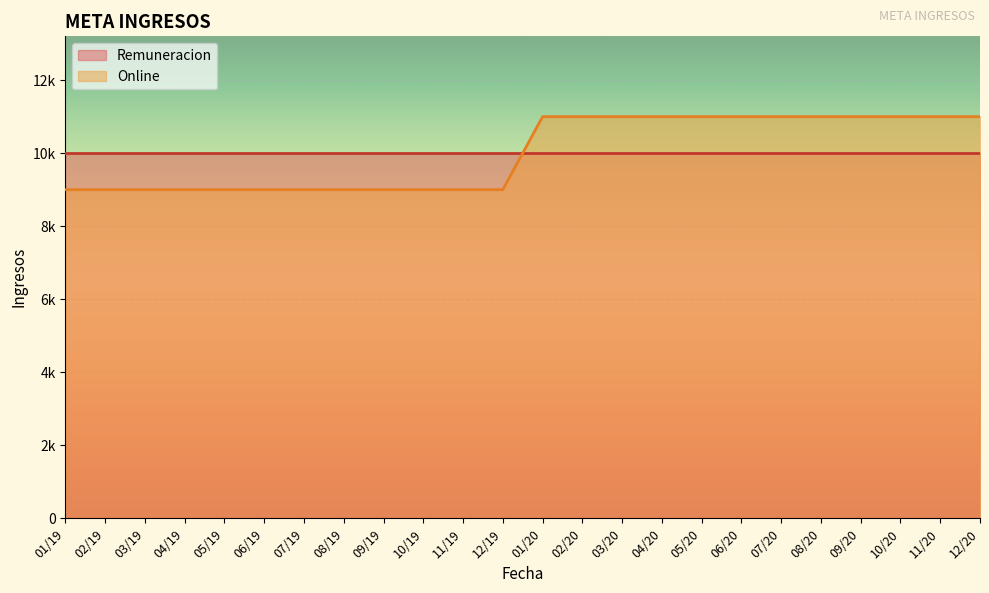

What is the label of the 24th point from the right?

01/19